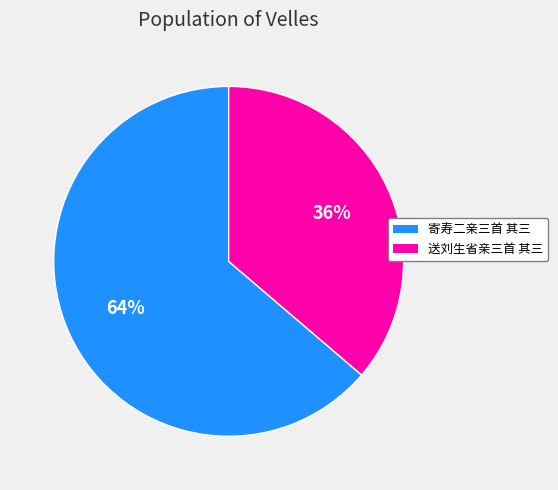

True or false: 寄寿二亲三首 其三 accounts for 50% of the total.

False